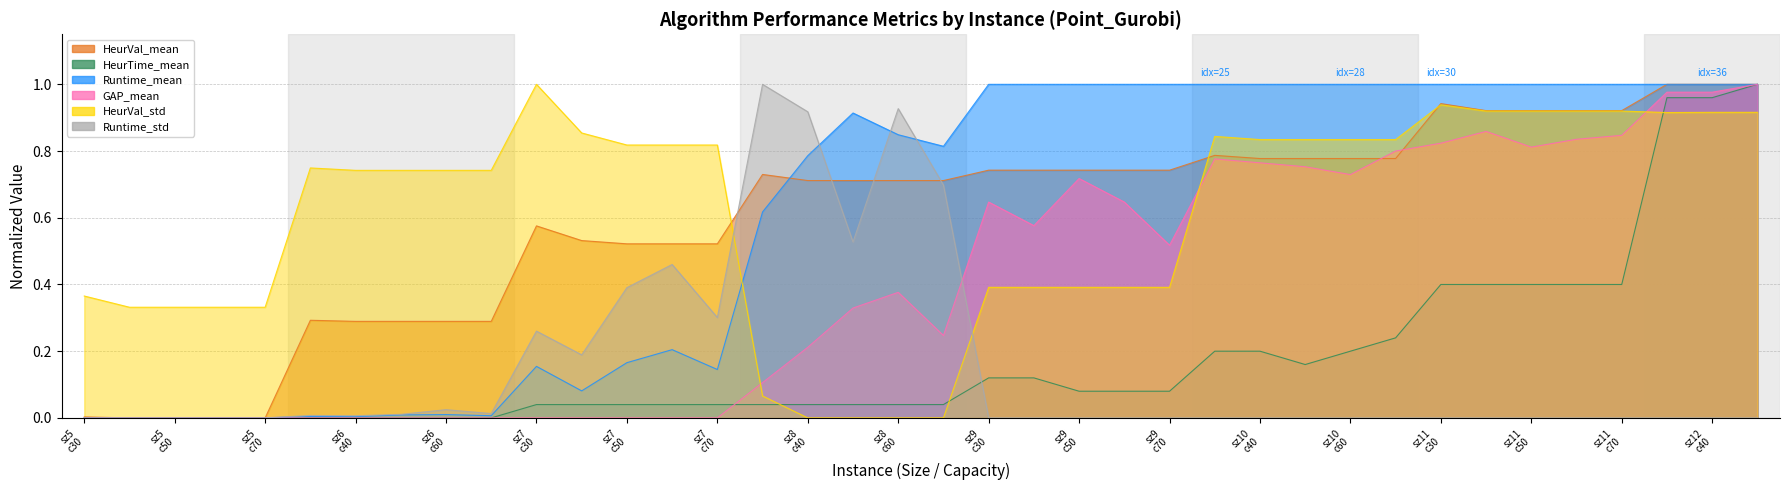

Which series has the largest total across all categories?

HeurVal_std